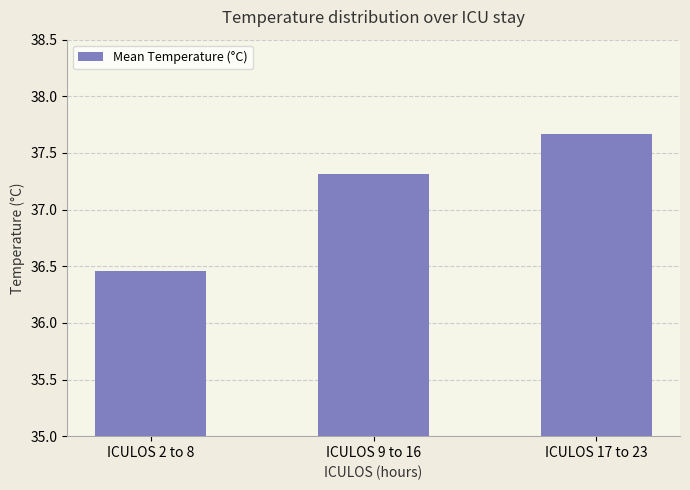

The chart shows a value of 9.6 at ICULOS 17 to 23. True or false?

False